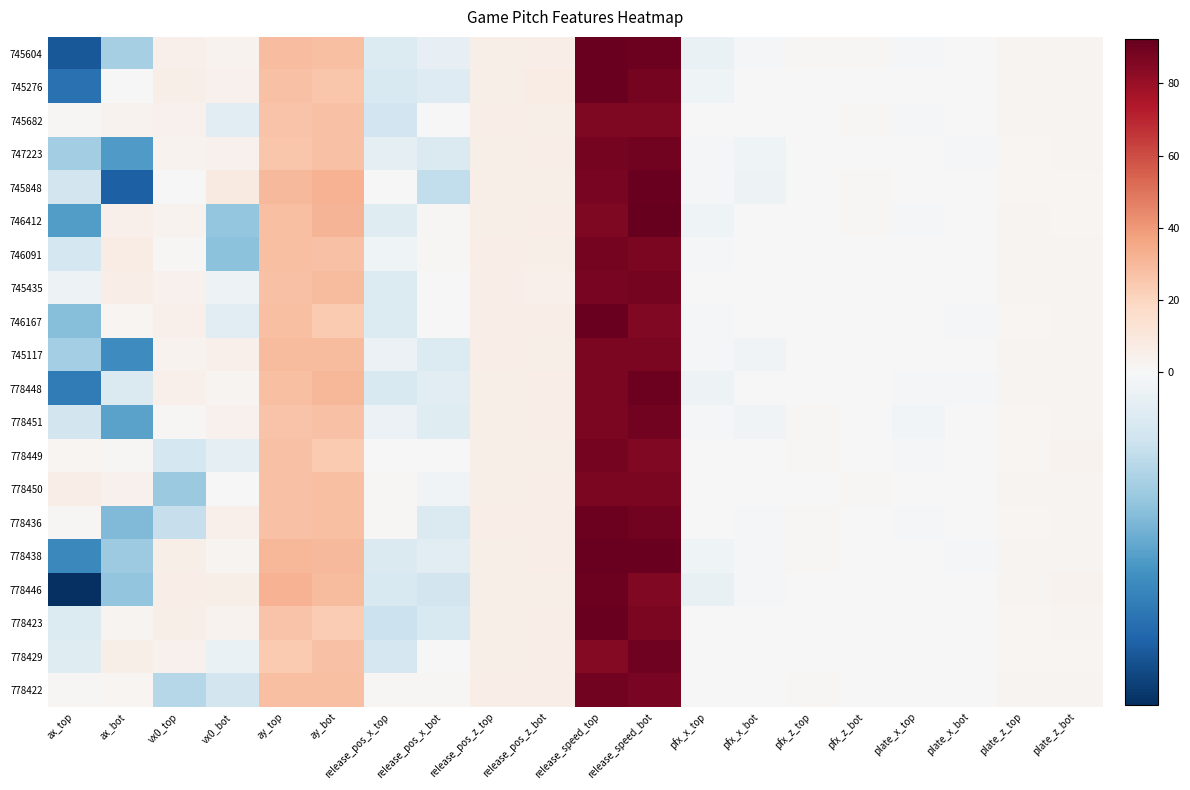

List the series in order of their peak value, highest first.

746412, 746167, 745276, 745604, 778438, 745848, 778423, 778448, 778436, 778446, 778429, 747223, 778422, 778451, 778449, 745435, 746091, 745117, 778450, 745682